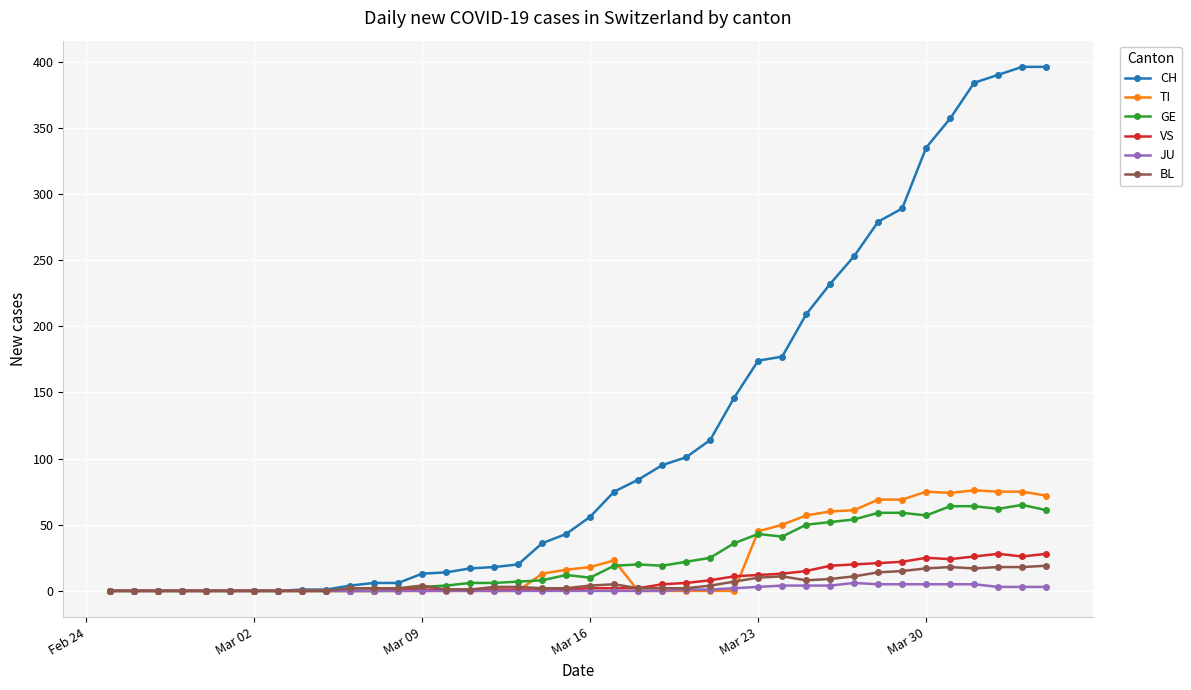

At how many categories does at least one series exceed 268?

8